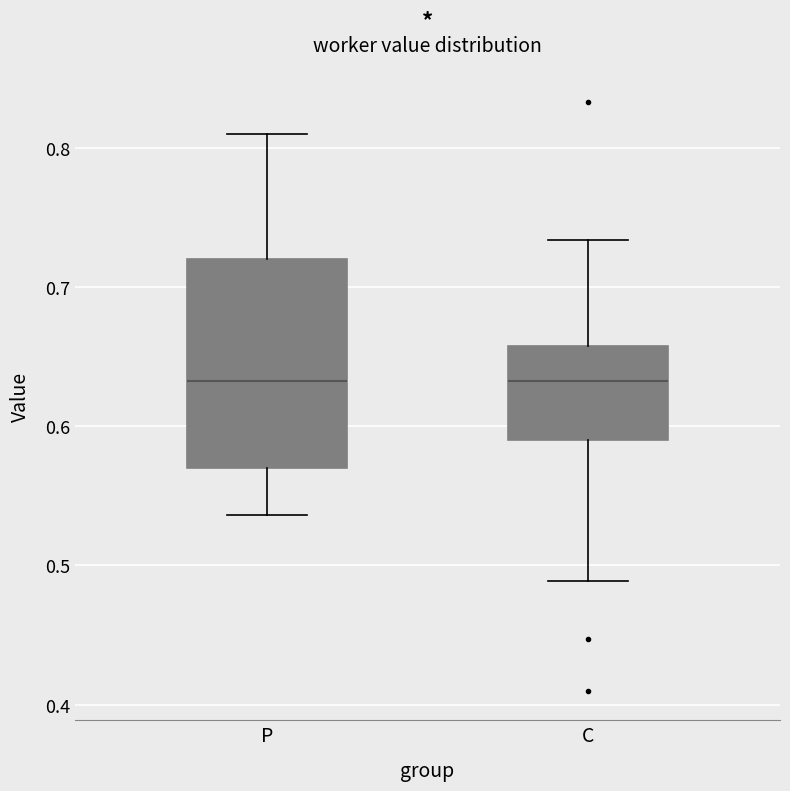

Comparing the boxes themselves (not the whiskers), which one is the tallest?

P